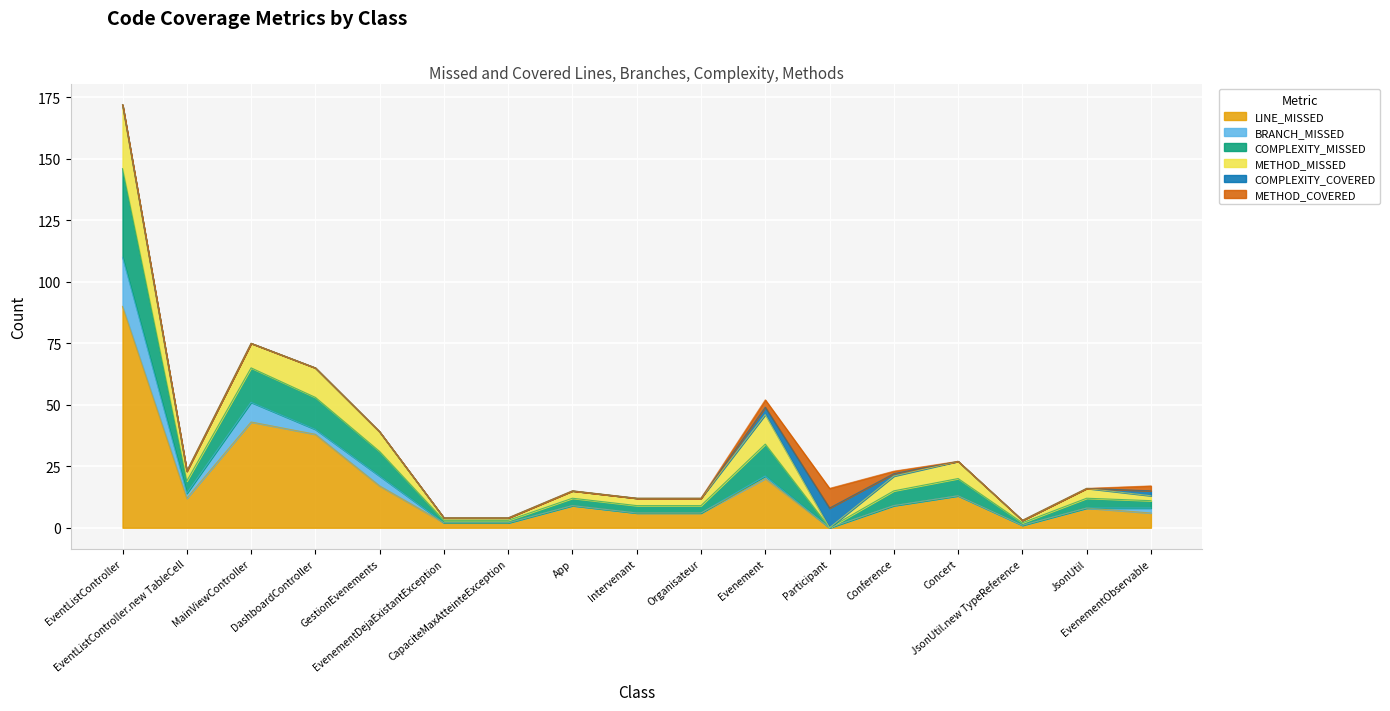

What is the difference between the maximum and minimum values in the METHOD_COVERED series?

8